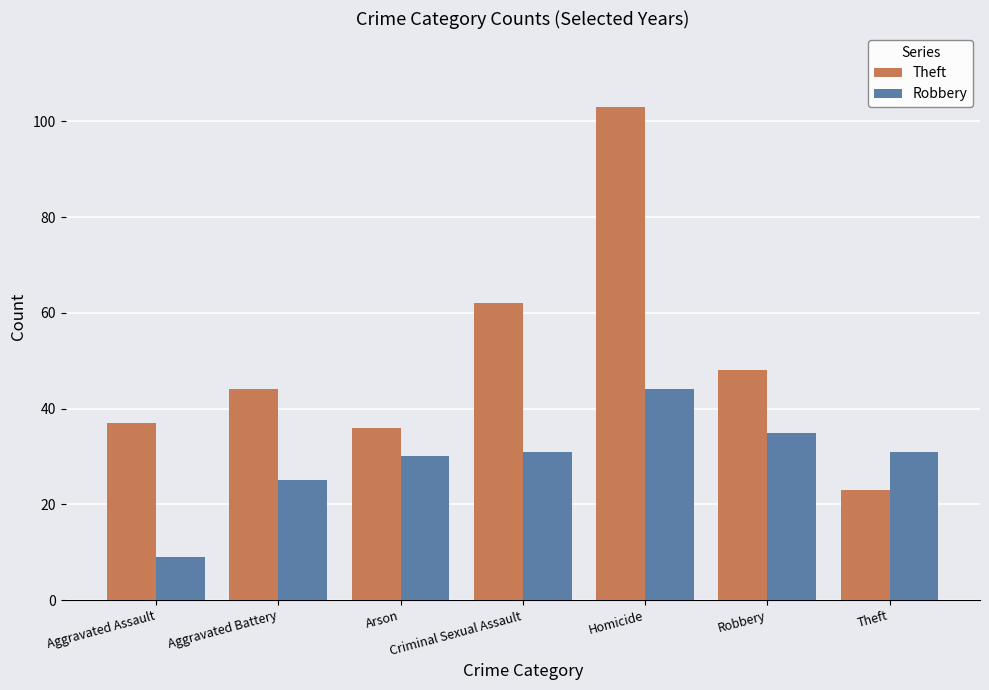

What position from the left is Theft?

7